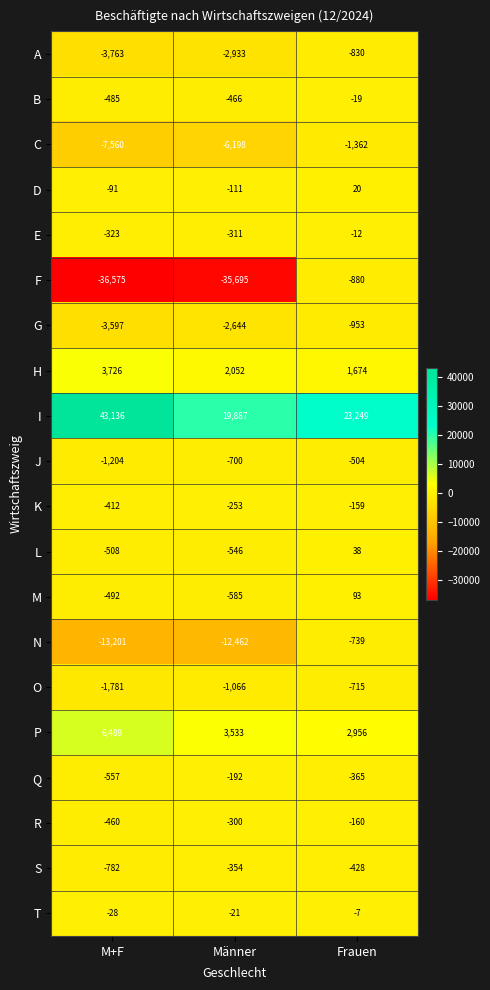

True or false: C has a value of -7560 at M+F.

True